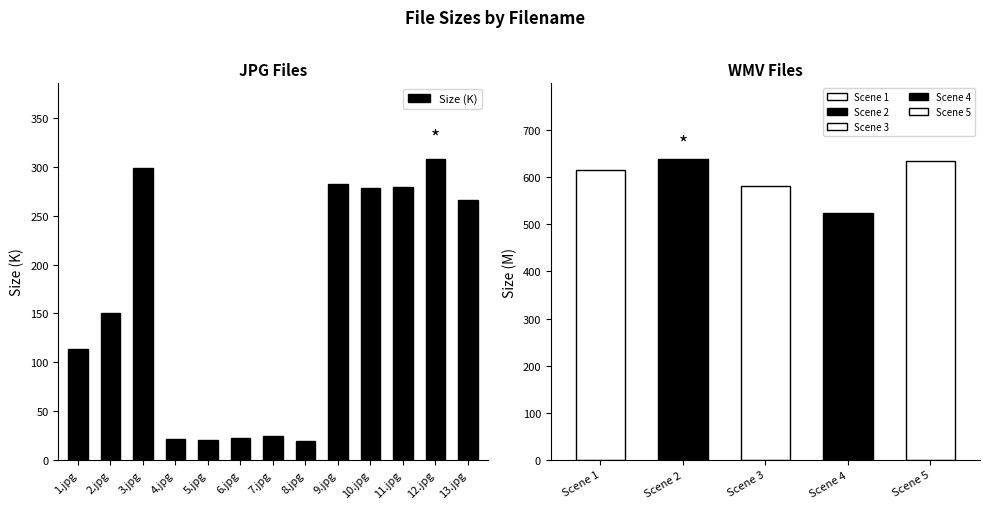

At which label is the value closest to 163?

2.jpg